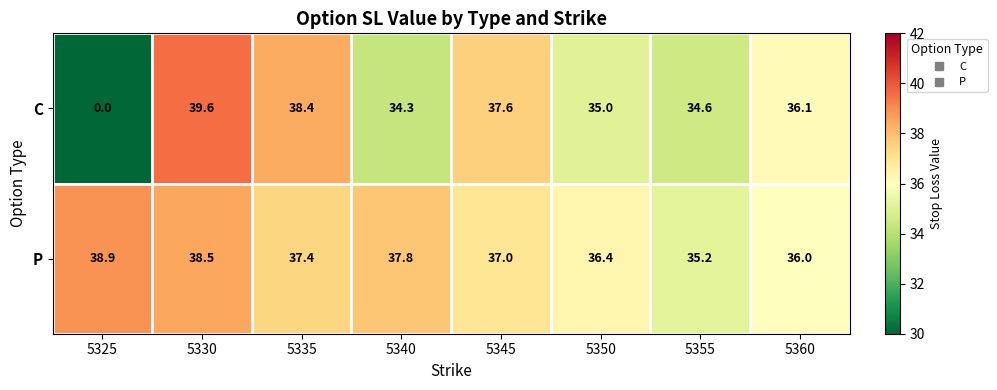

Reading left to right, list all the values displayed in this chart.

C: 5325=0.0	5330=39.6	5335=38.4	5340=34.3	5345=37.6	5350=35.0	5355=34.6	5360=36.1
P: 5325=38.9	5330=38.5	5335=37.4	5340=37.8	5345=37.0	5350=36.4	5355=35.2	5360=36.0